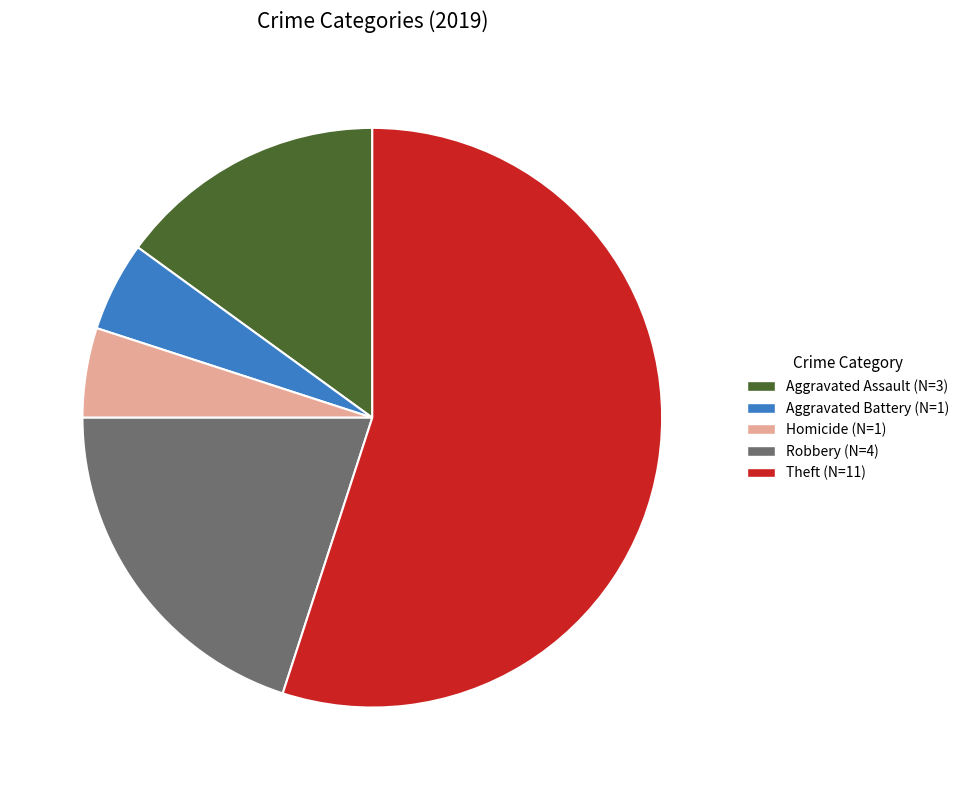

Does any single category account for the majority?

Yes